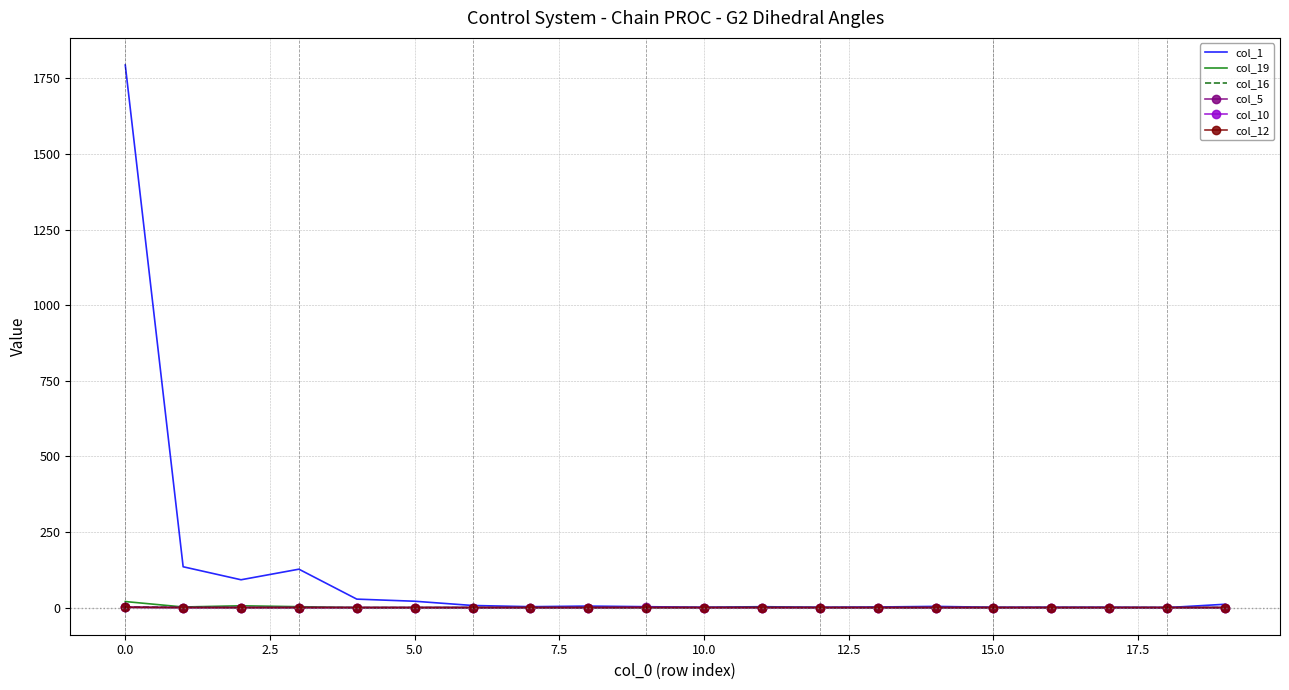

Which series has the largest total across all categories?

col_1